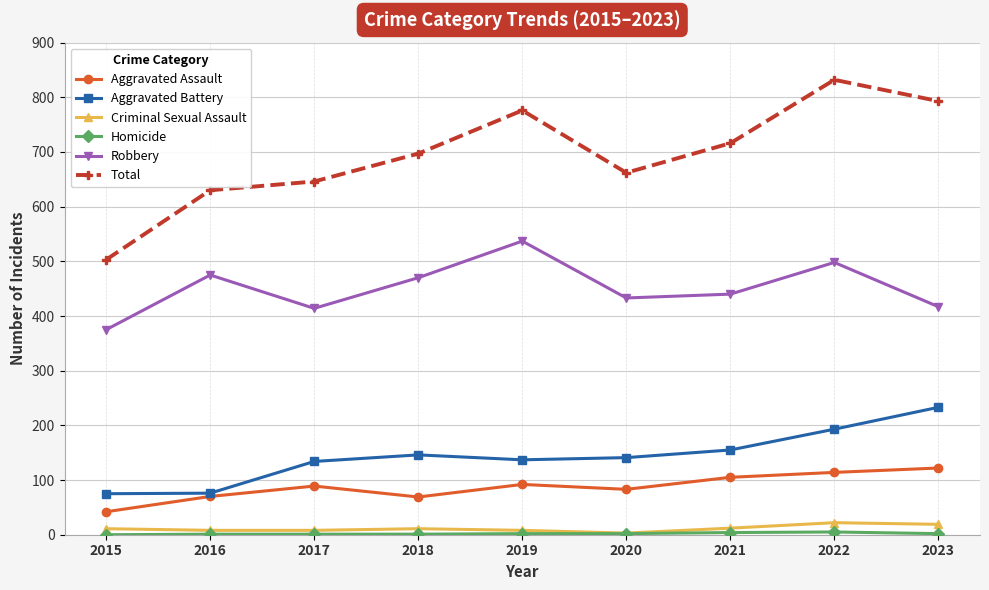

What is the sum of the Total values at 2016 and 2022?

1462